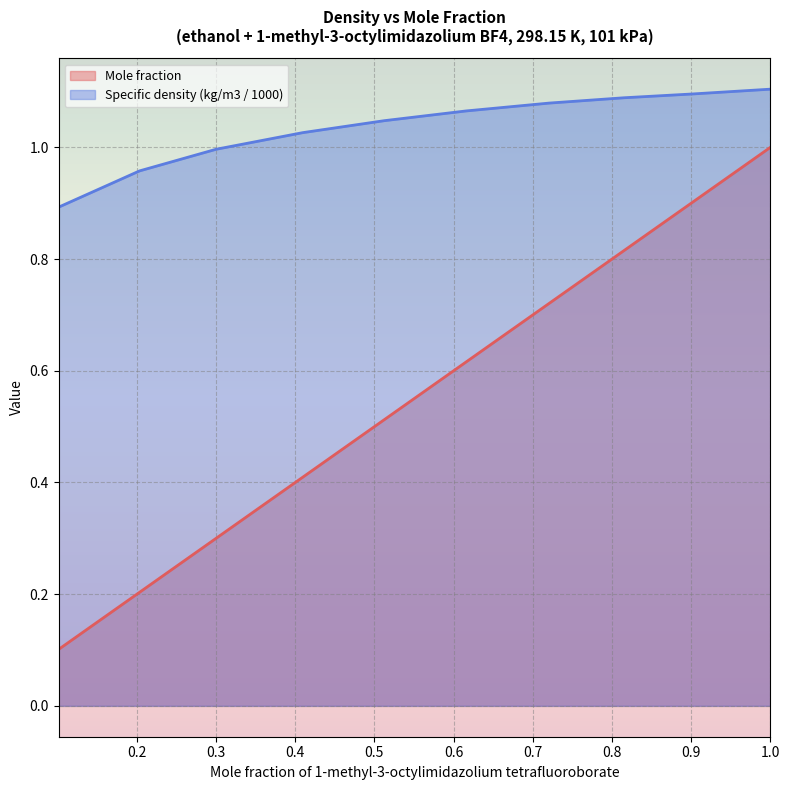

At how many categories does at least one series exceed 0?

10